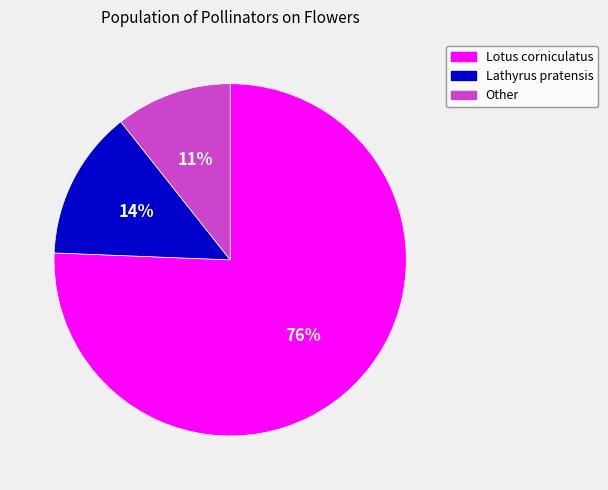

Which slice is the smallest?

Other